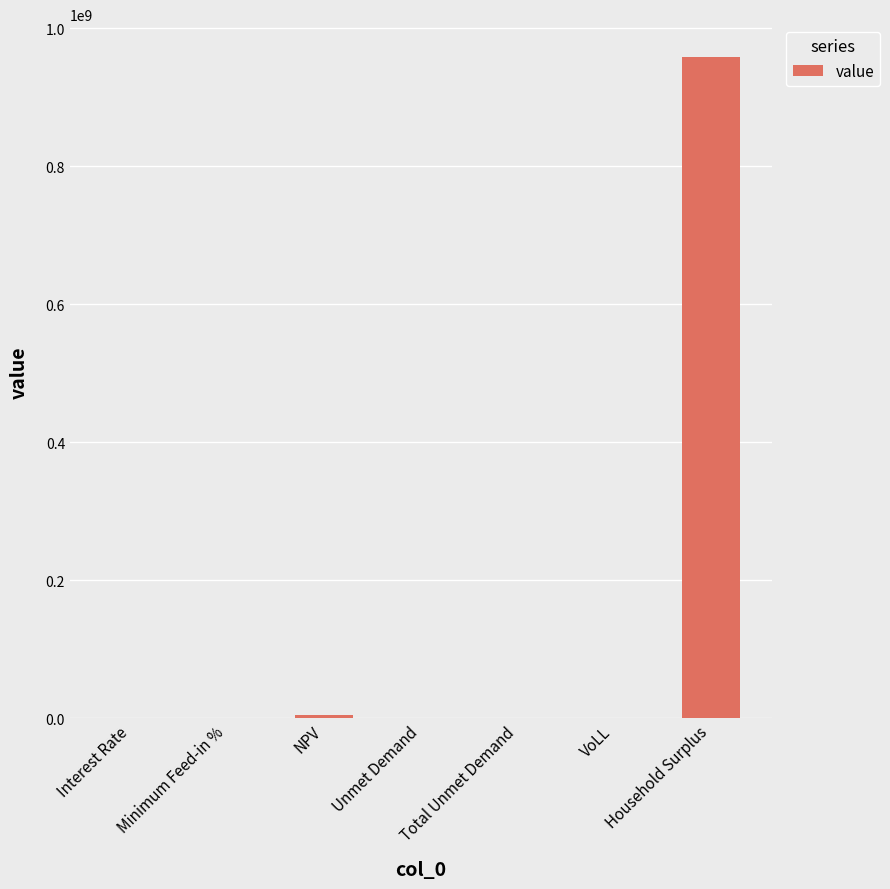

What is the sum of all values?

963954923.5